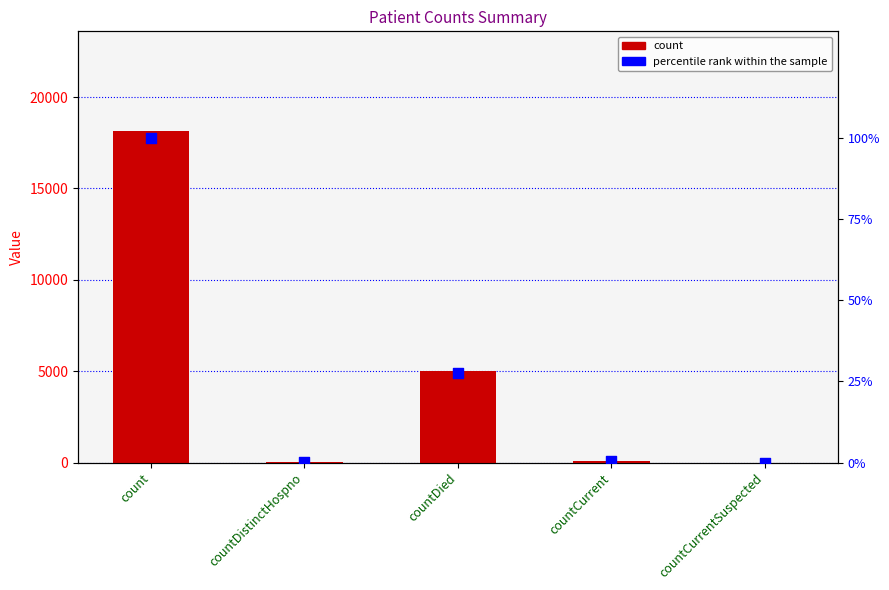

What are all the series names shown in the legend?

count, percentile rank within the sample